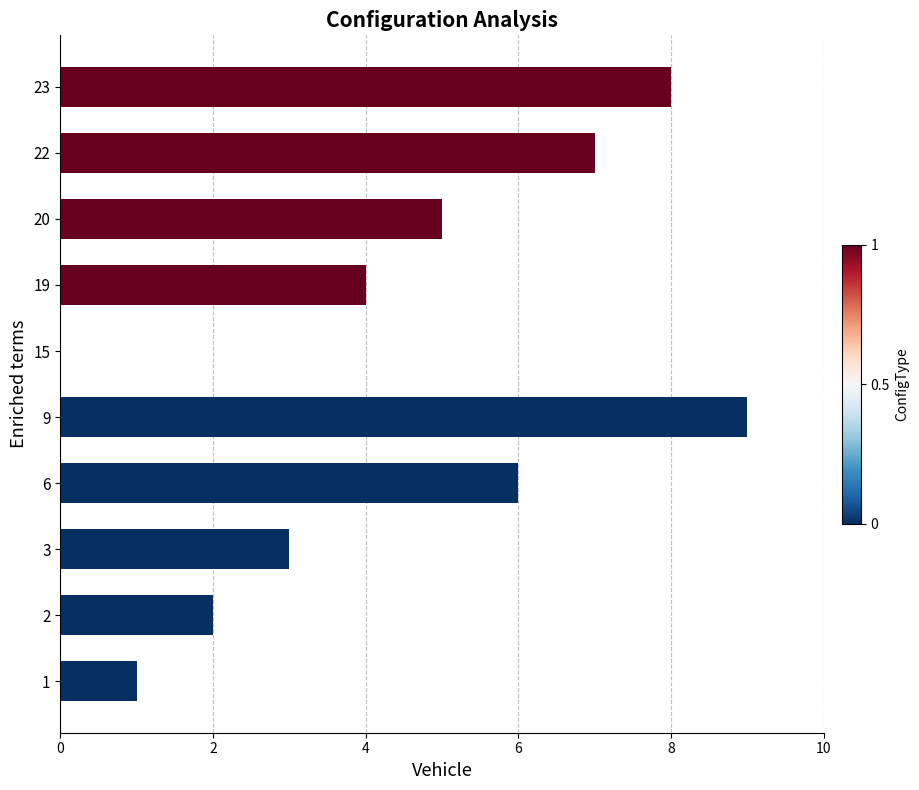

At which category does the chart reach its peak across all series?

9